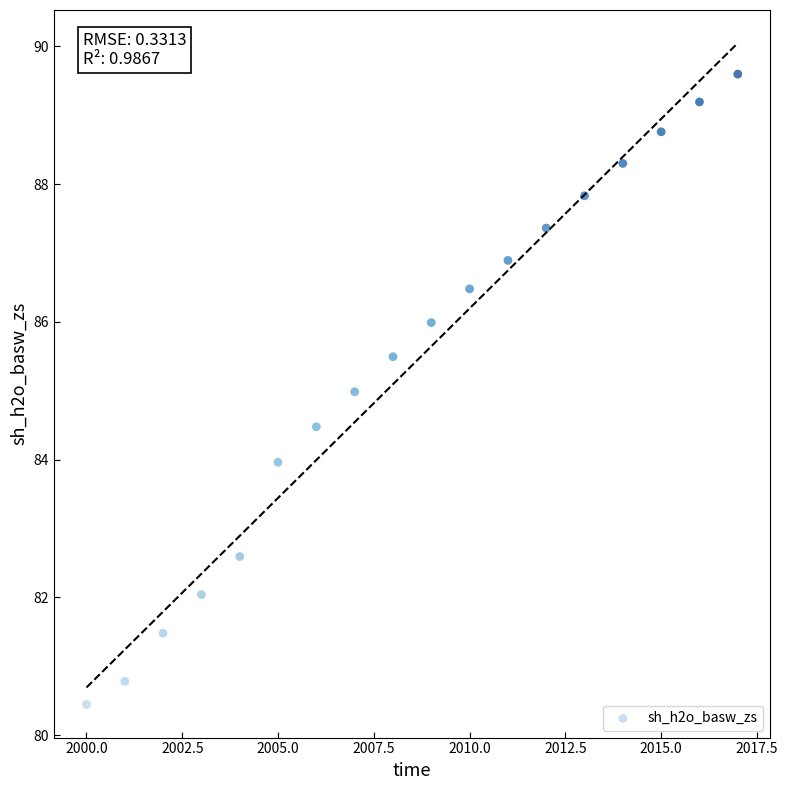

What is the range of Y values (max minus min)?

9.2